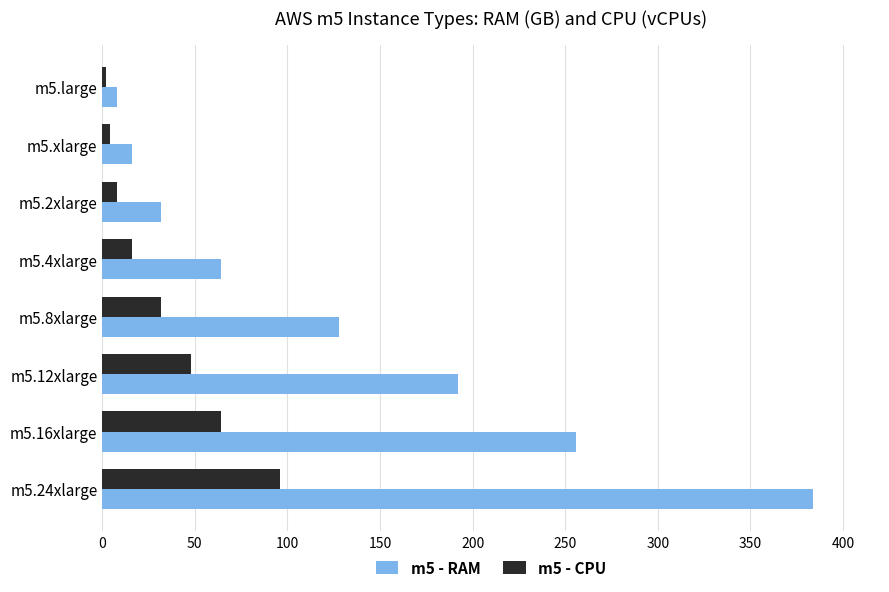

At how many categories does at least one series exceed 84?

4